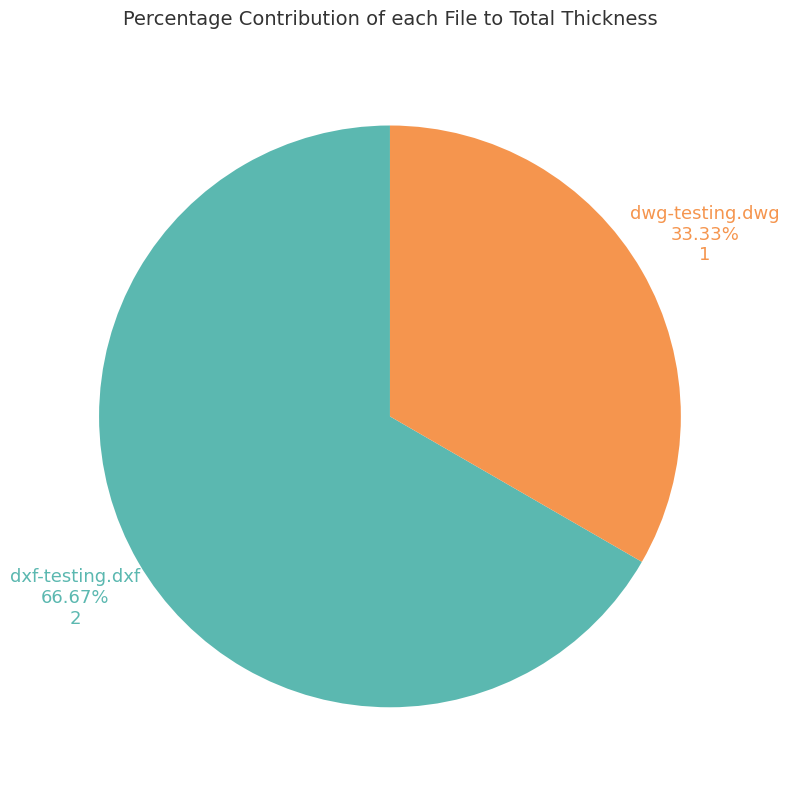

To the nearest percent, what is the combined percentage of dwg-testing.dwg and dxf-testing.dxf?

100%